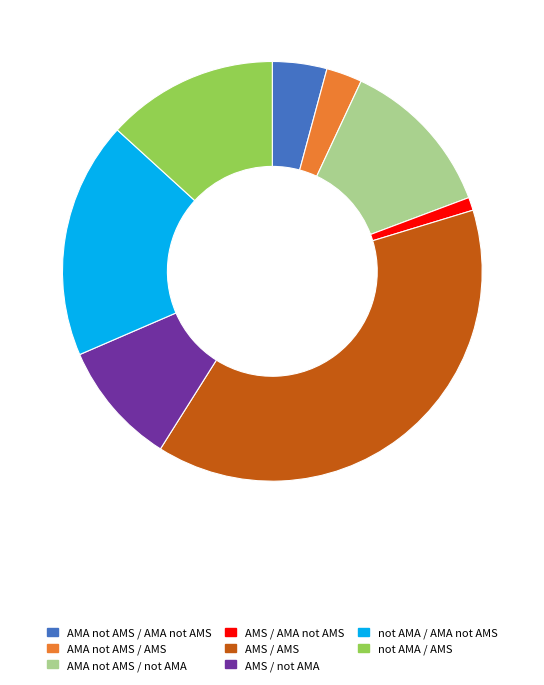

Does not AMA / AMA not AMS represent more than half of the total?

No